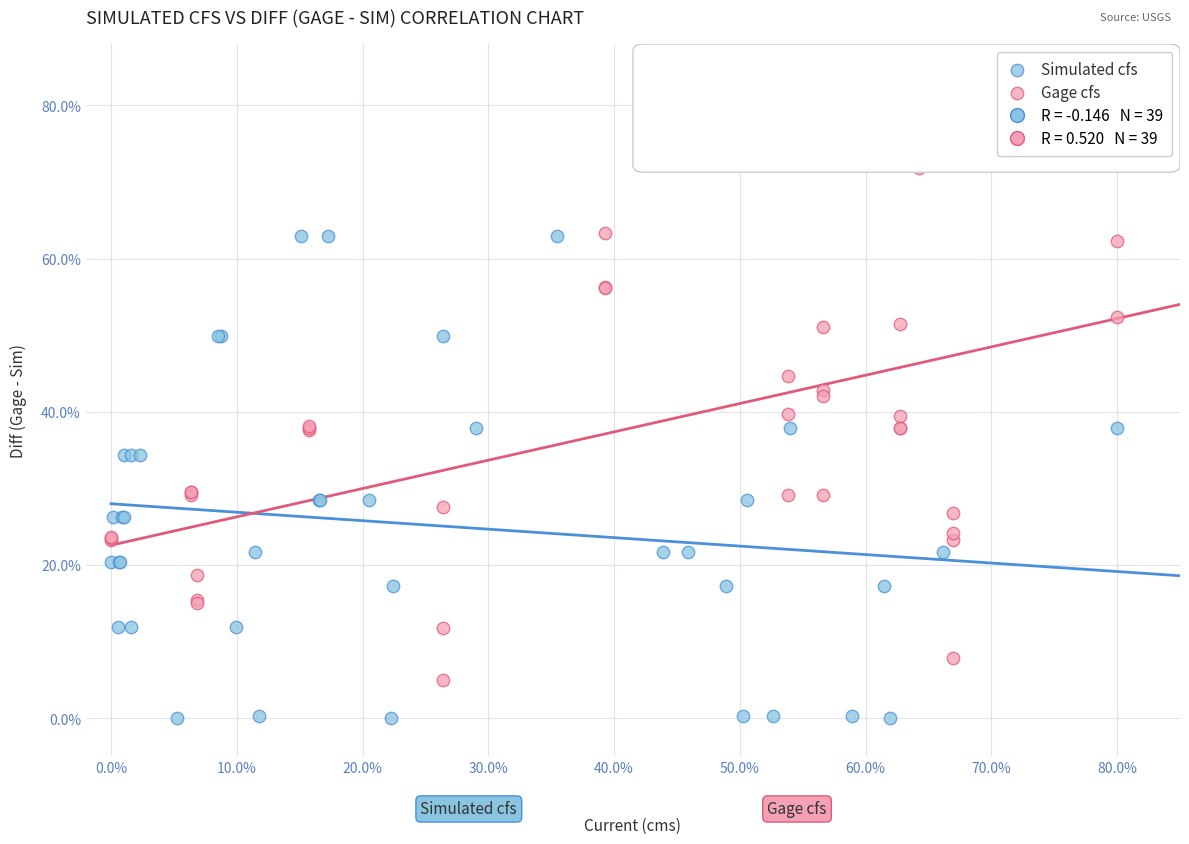

Which series contains the highest Y value?

Gage cfs